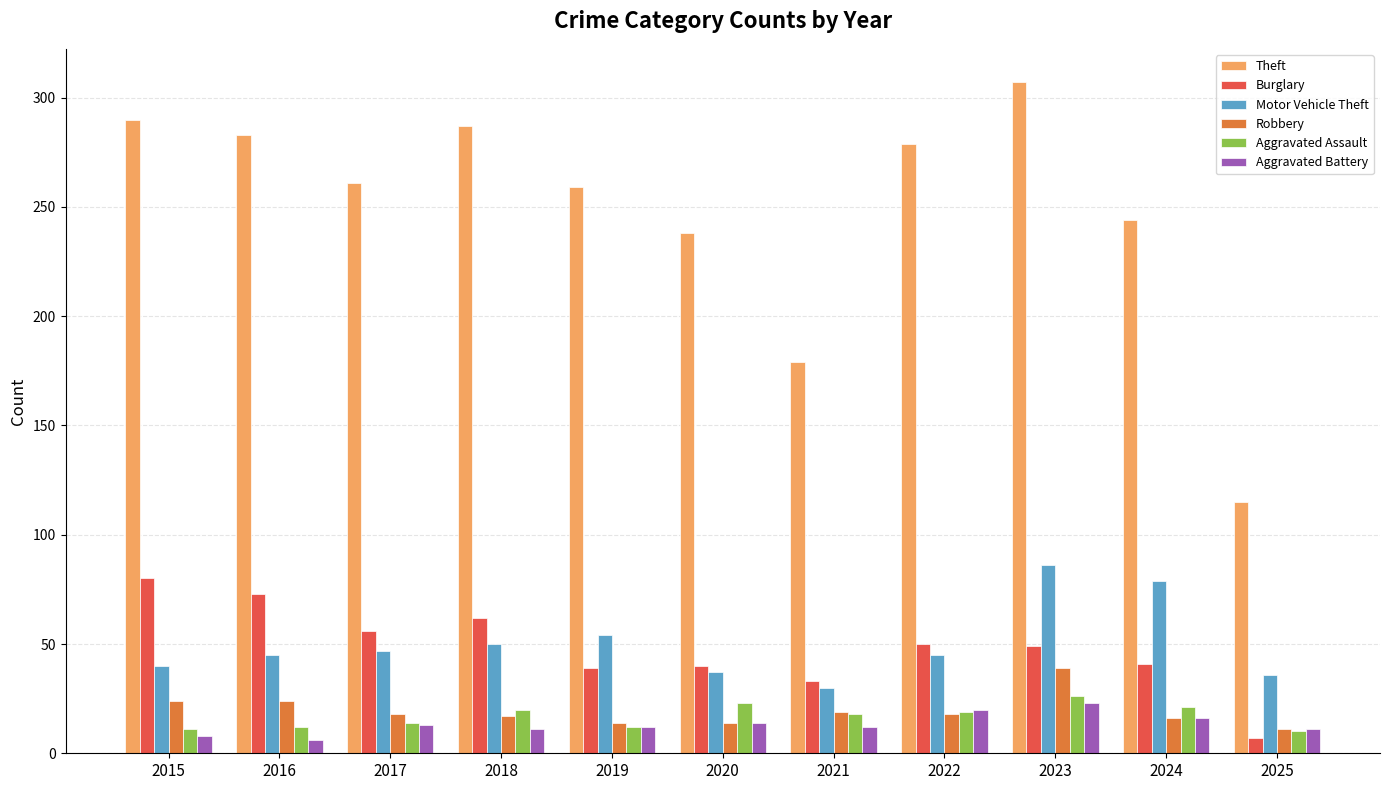

What is the maximum value for Aggravated Battery?

23